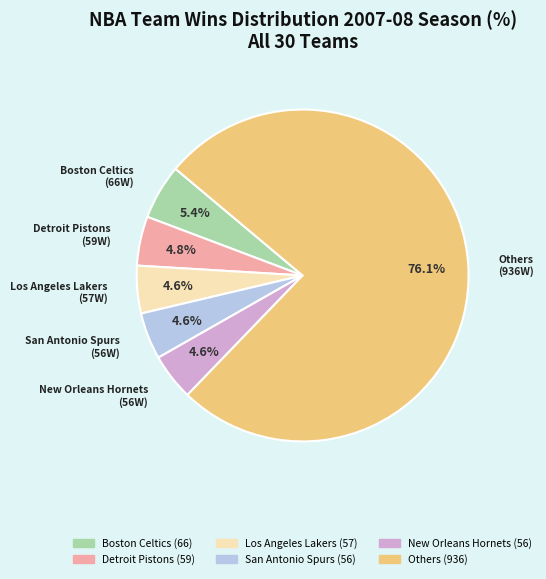

Is there a majority slice in this chart?

Yes